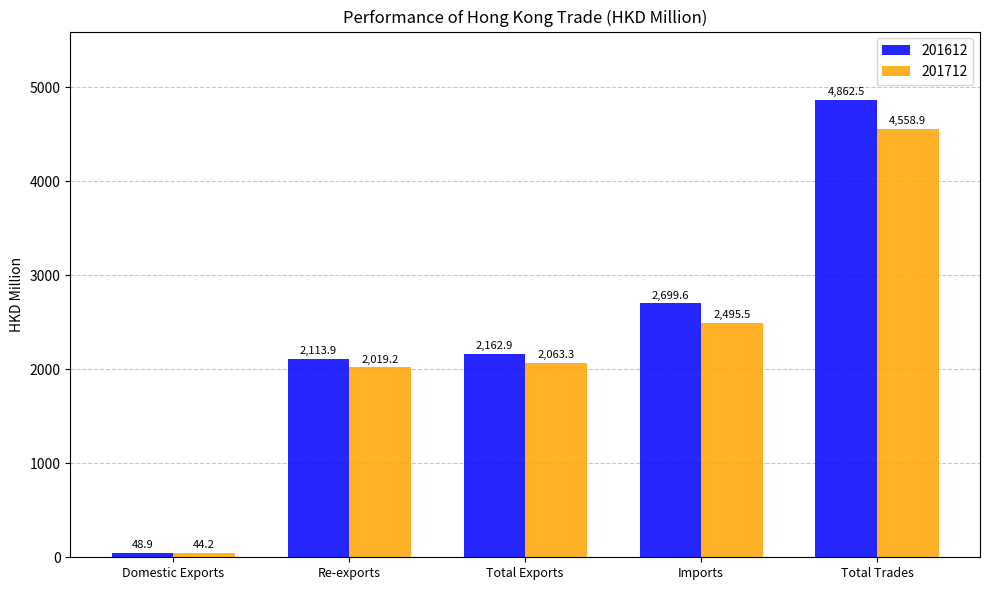

What are all the series names shown in the legend?

201612, 201712